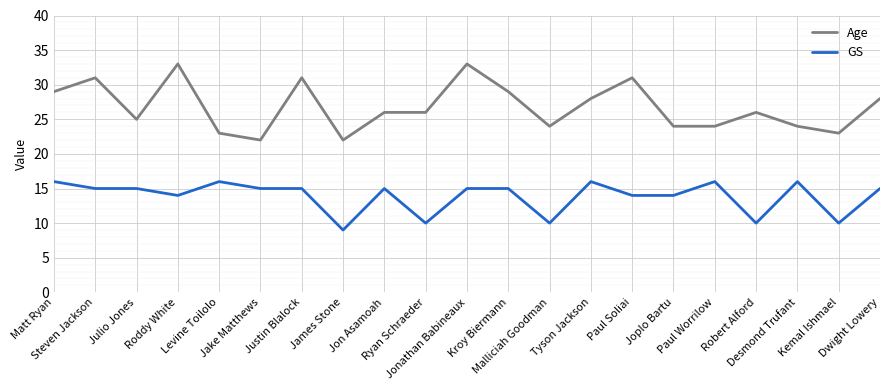

True or false: Age has a value of 8 at Malliciah Goodman.

False